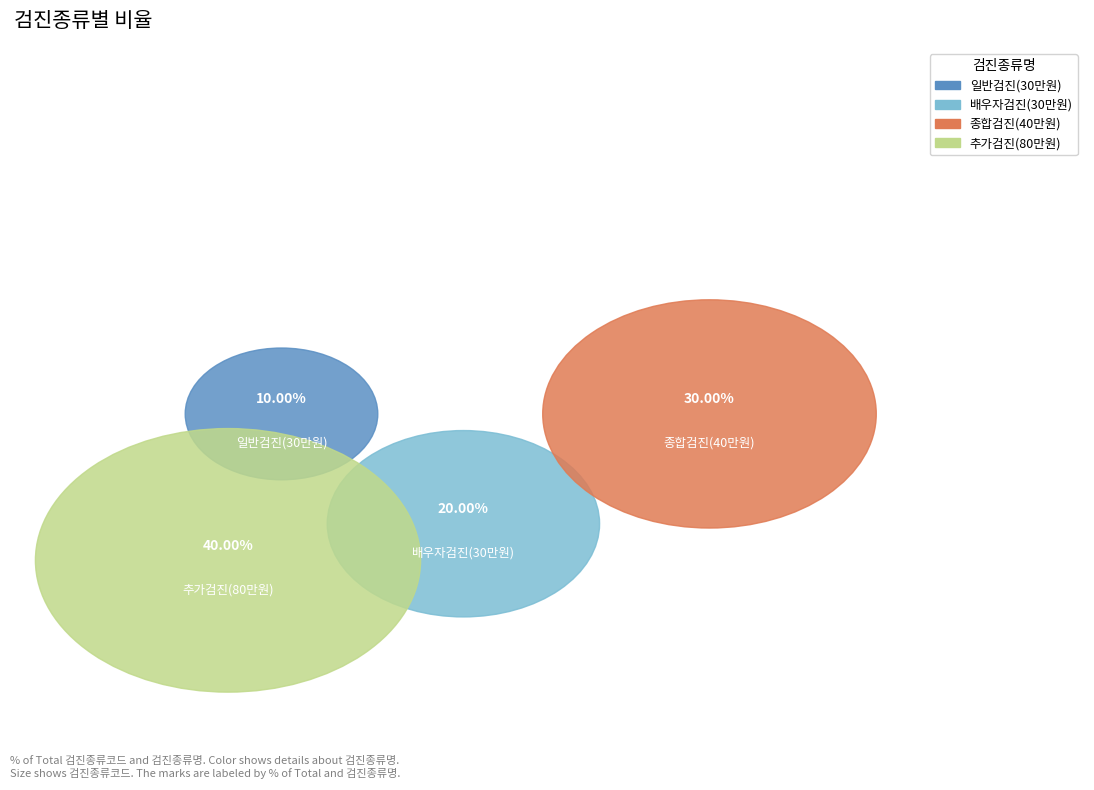

To the nearest percent, what is the combined percentage of 종합검진(40만원) and 배우자검진(30만원)?

50%